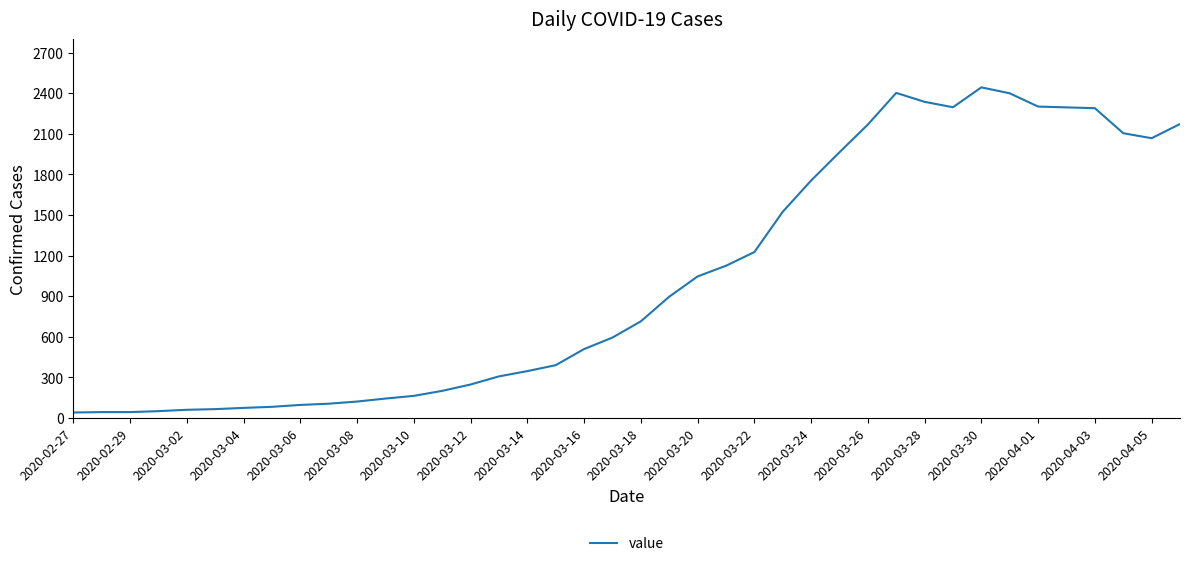

What is the greatest value displayed?

2444